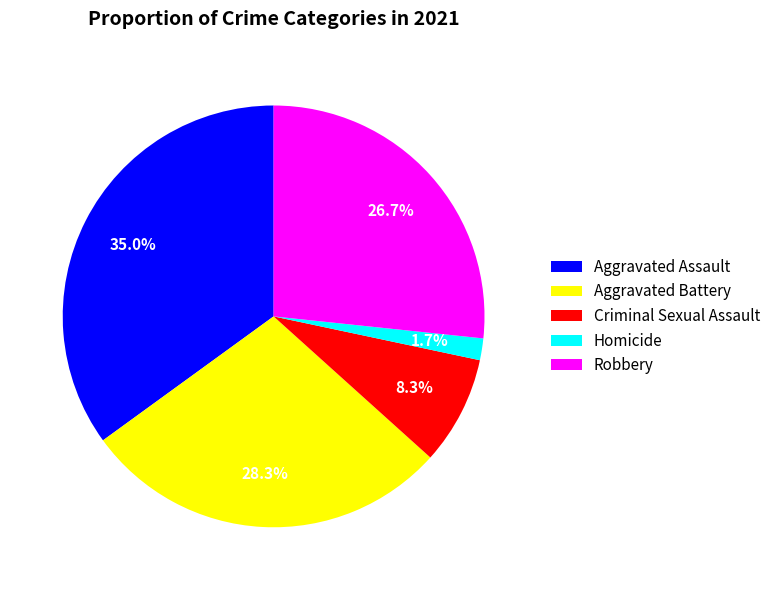

Combined, what portion of the pie is Criminal Sexual Assault and Robbery?

35.0%